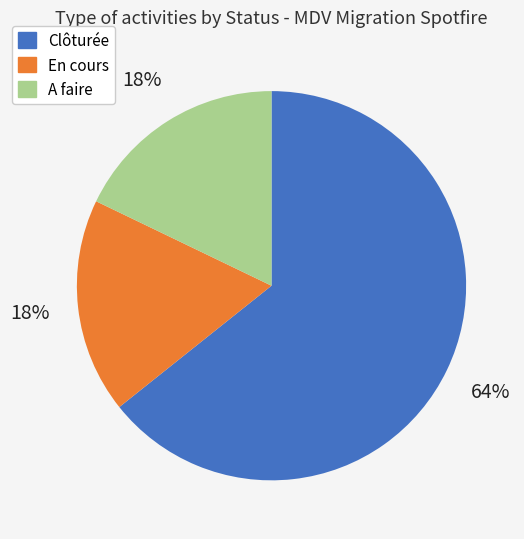

How many slices are in this pie chart?

3